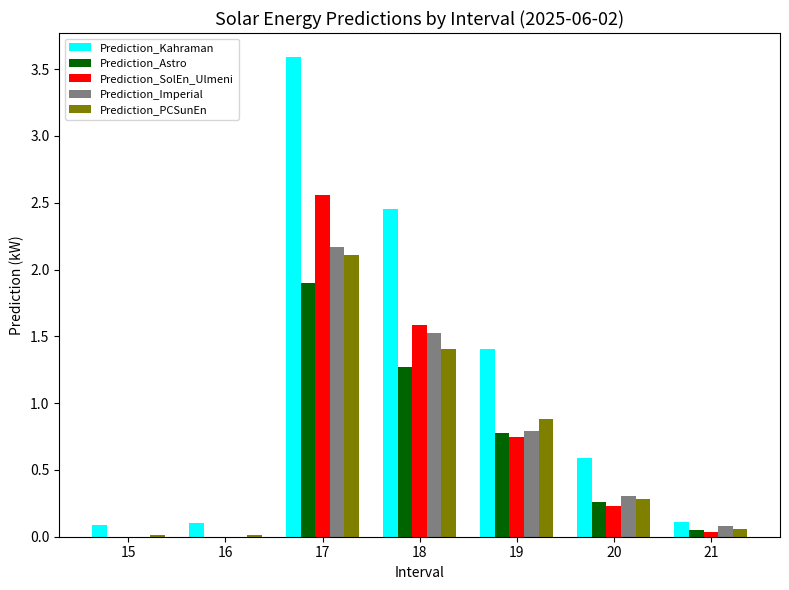

What are all the series names shown in the legend?

Prediction_Kahraman, Prediction_Astro, Prediction_SolEn_Ulmeni, Prediction_Imperial, Prediction_PCSunEn